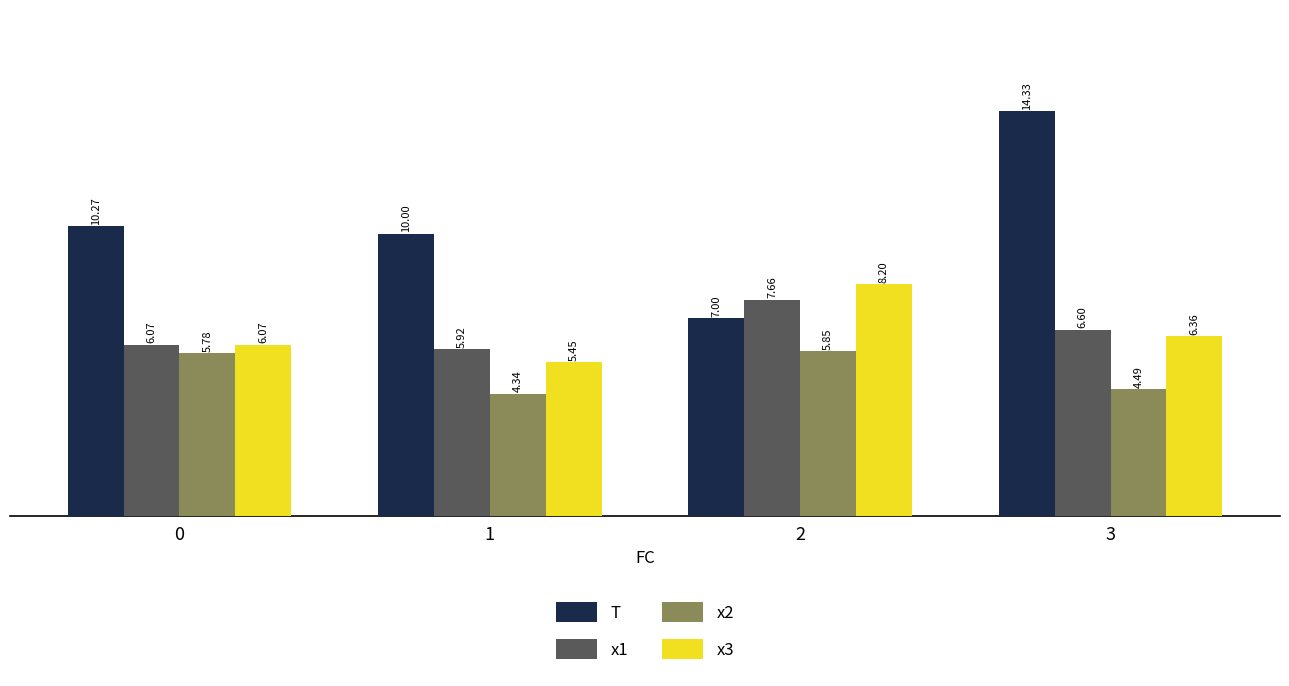

At how many categories does at least one series exceed 13?

1